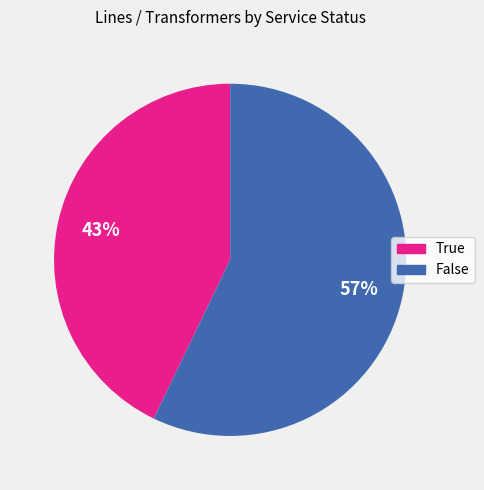

To the nearest percent, what is the average slice percentage?

50%